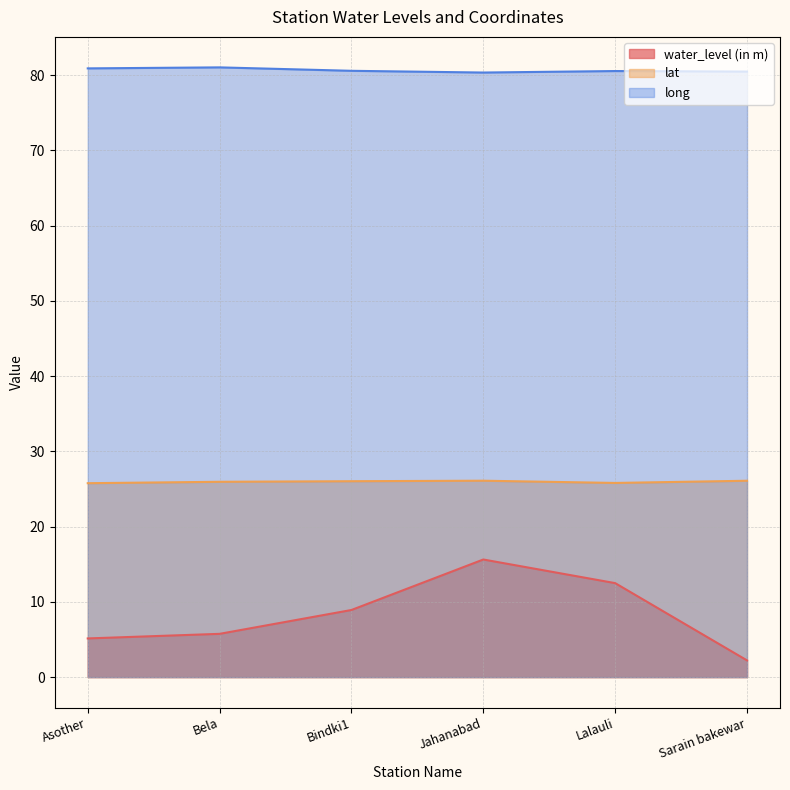

The value of lat at Lalauli is 39.3. True or false?

False